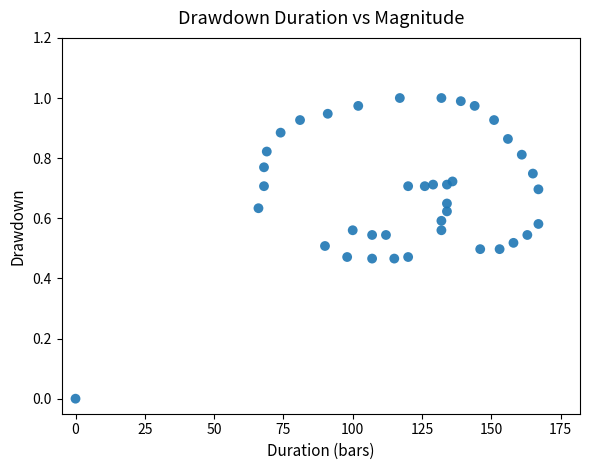

How many points are shown in the scatter plot?

40